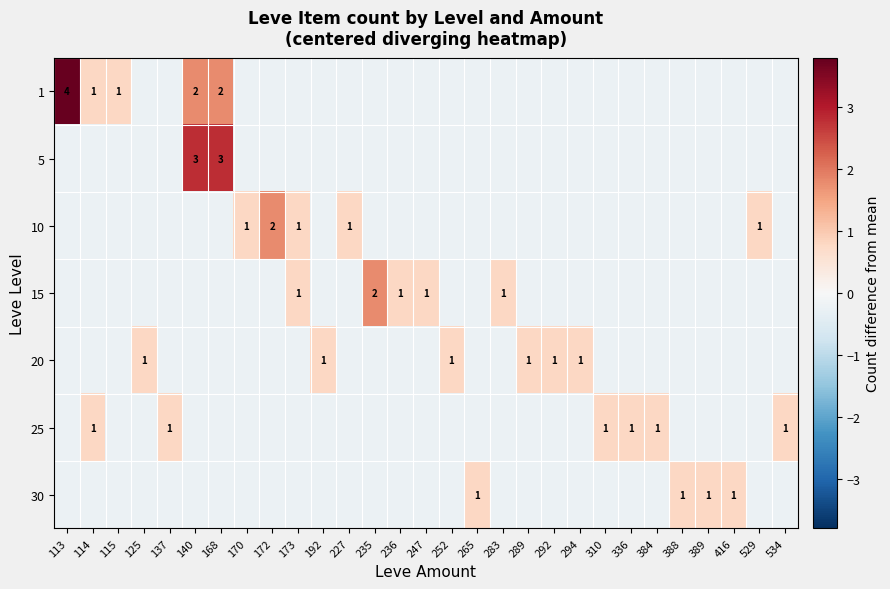

List the series in order of their peak value, highest first.

1, 5, 10, 15, 20, 25, 30